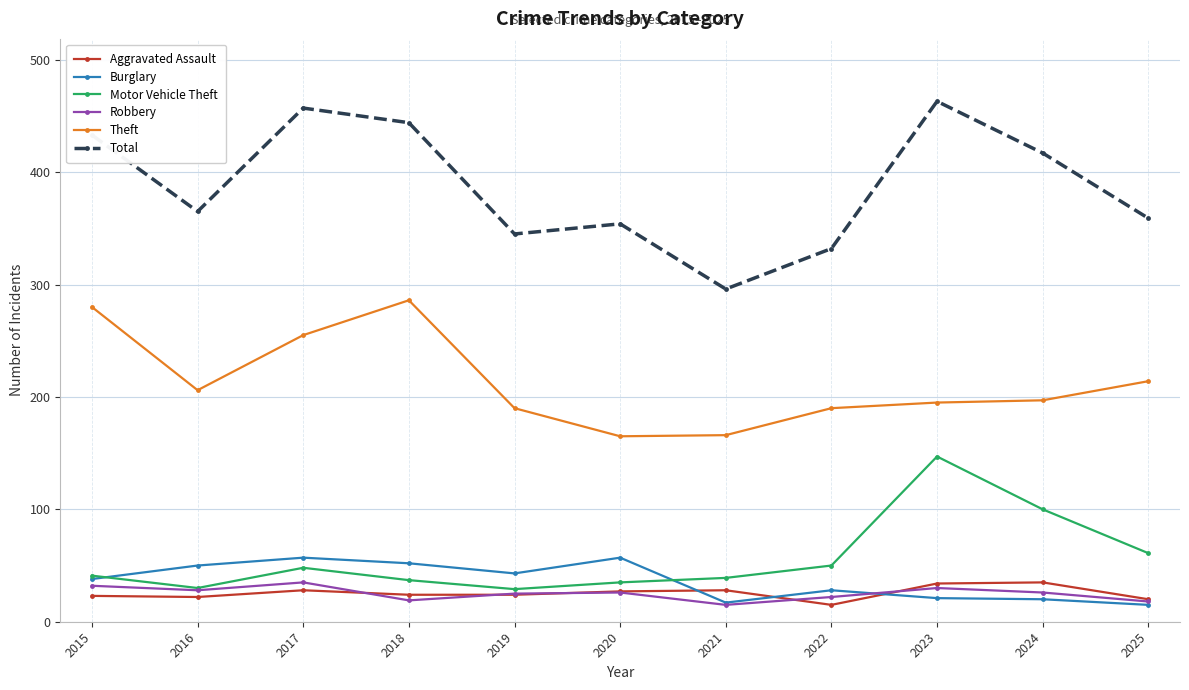

Read the Theft value at 2023, to the nearest 5.

195